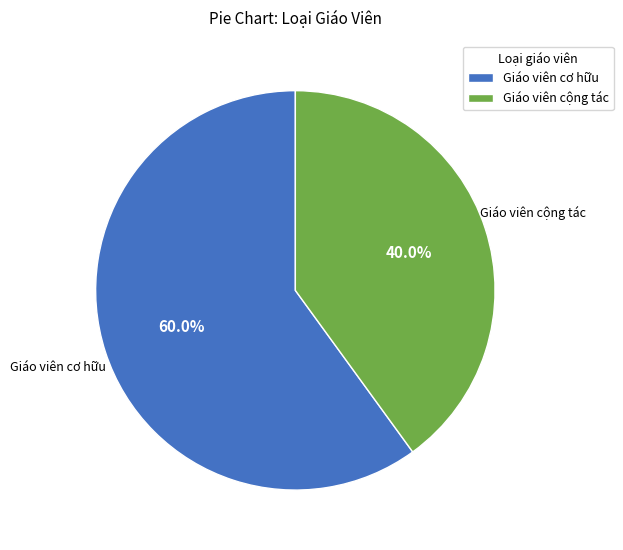

To the nearest percent, what is the average slice percentage?

50%